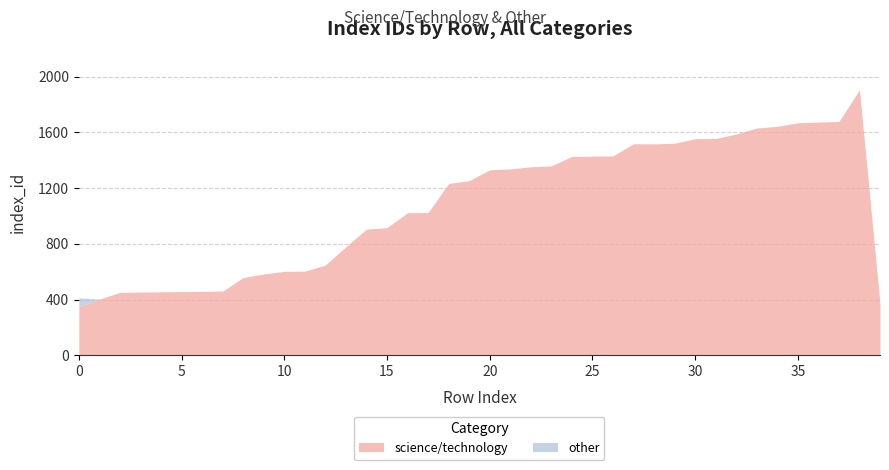

Where is the first local minimum for science/technology?

28